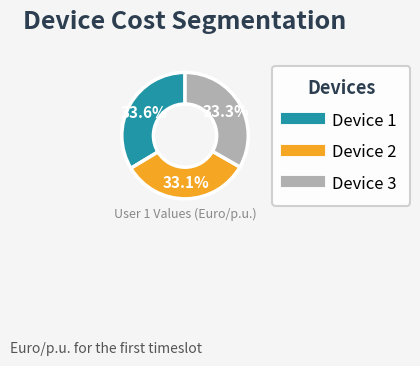

Combined, do Device 1 and Device 3 account for over 50%?

Yes